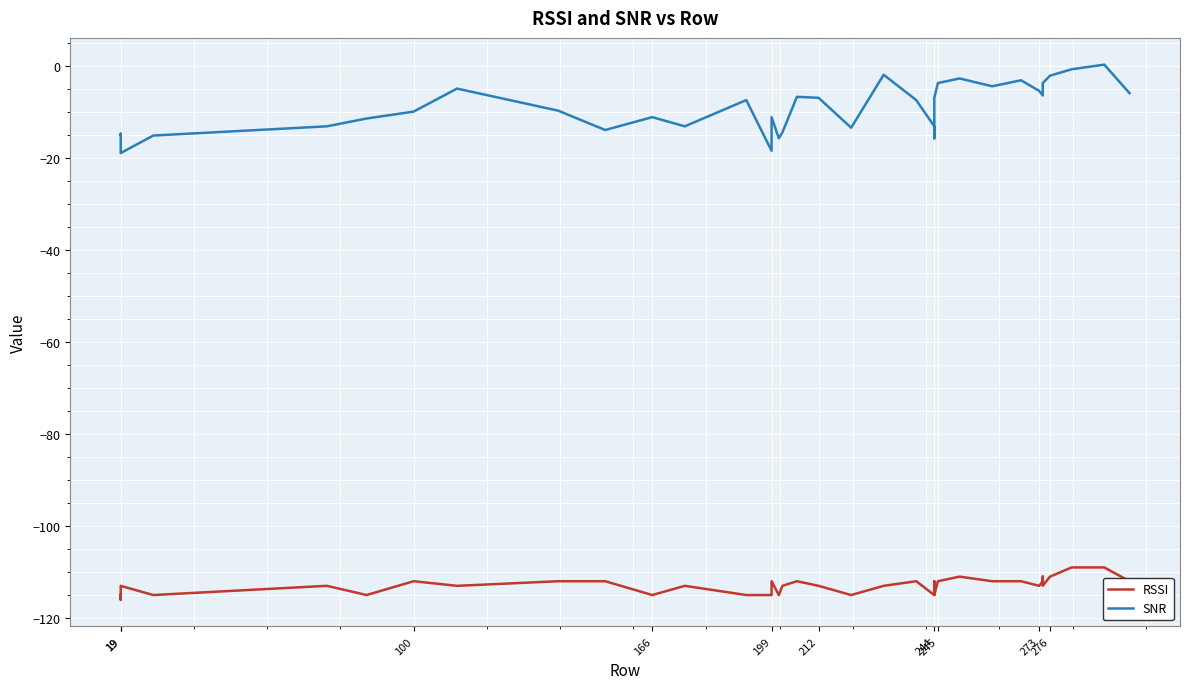

True or false: SNR and RSSI cross at least once.

False